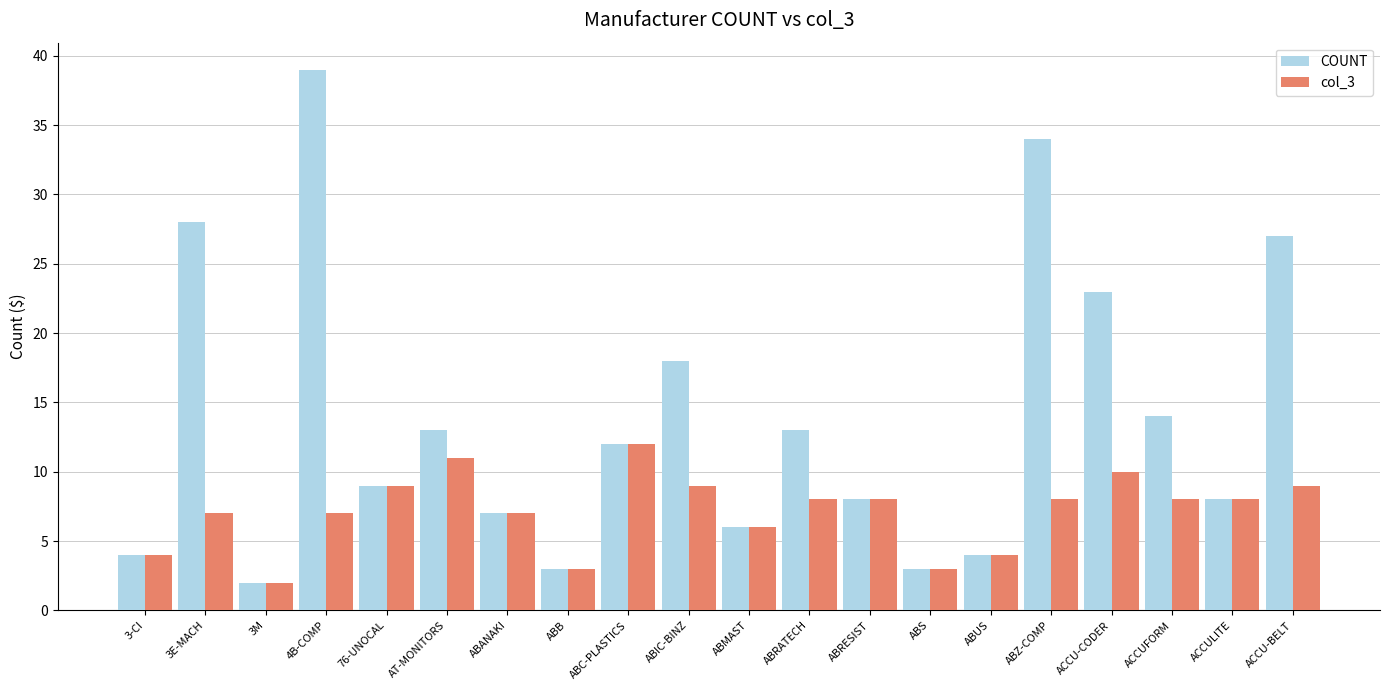

Is it true that COUNT equals 9 at 76-UNOCAL?

True